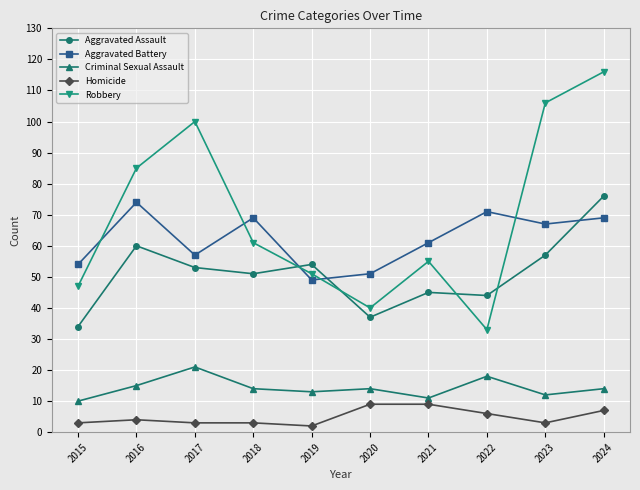

At which category is the sum across all series the highest?

2024